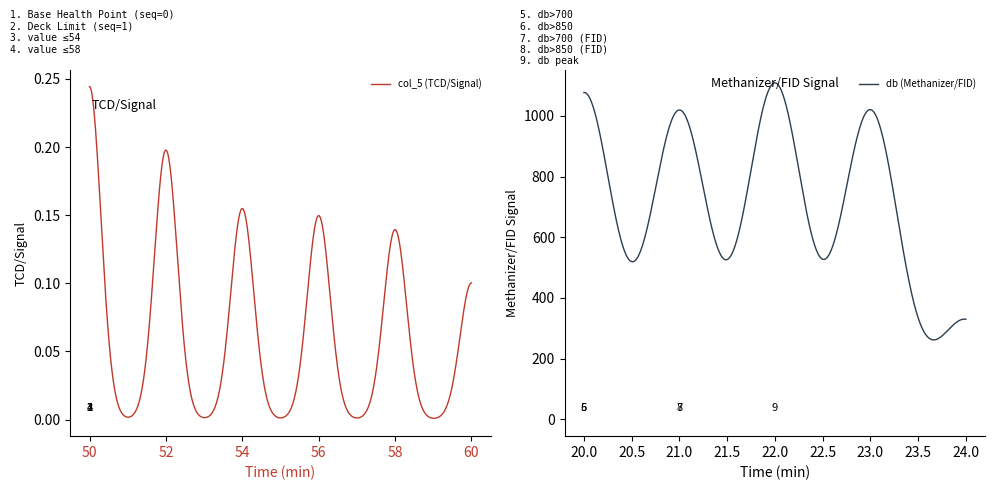

True or false: col_5 (TCD/Signal) and db (Methanizer/FID) intersect in this chart.

False